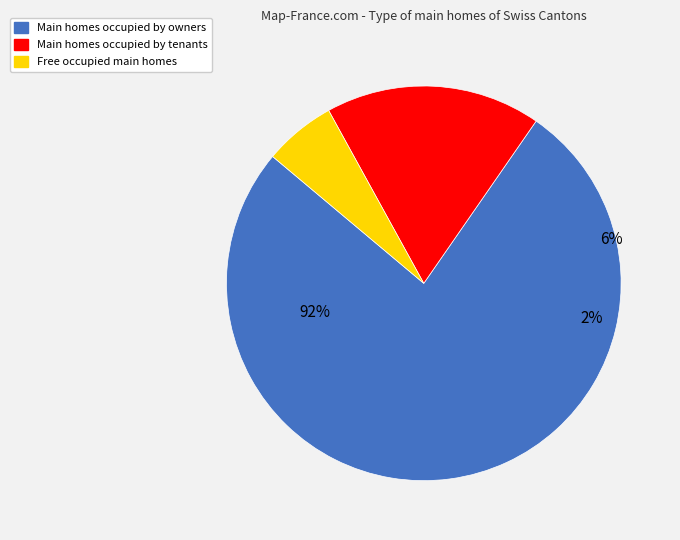

True or false: AG accounts for 65% of the total.

False